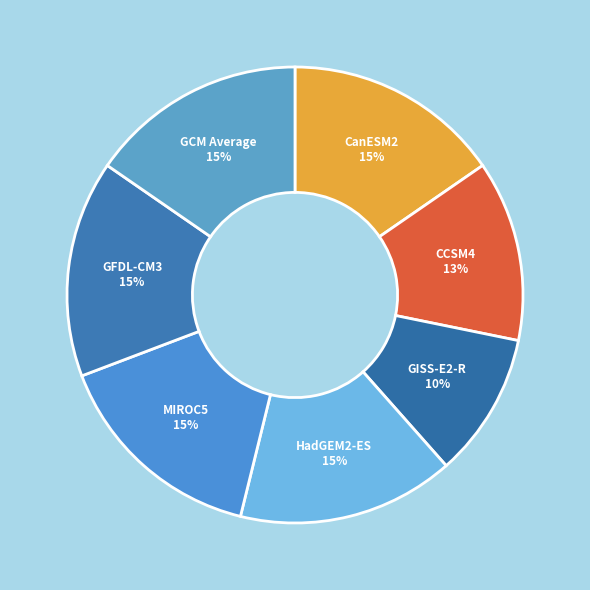

Which slice is the smallest?

GISS-E2-R